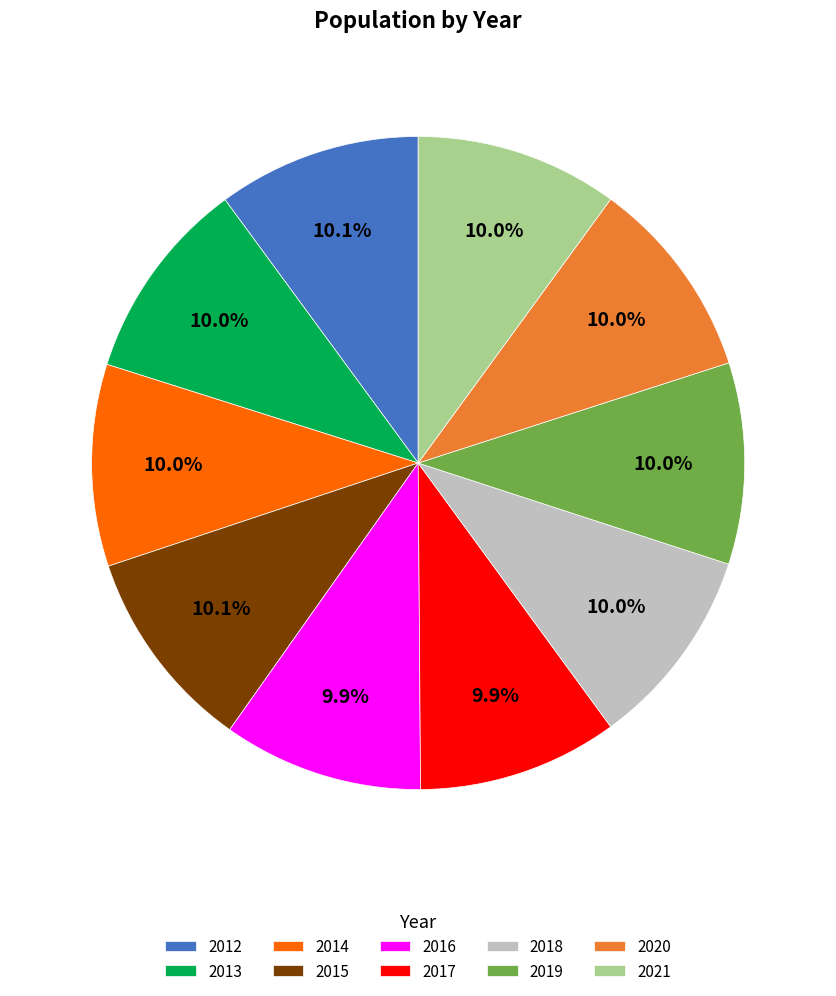

What is the ratio of the value at 2015 to the value at 2019?

1.0